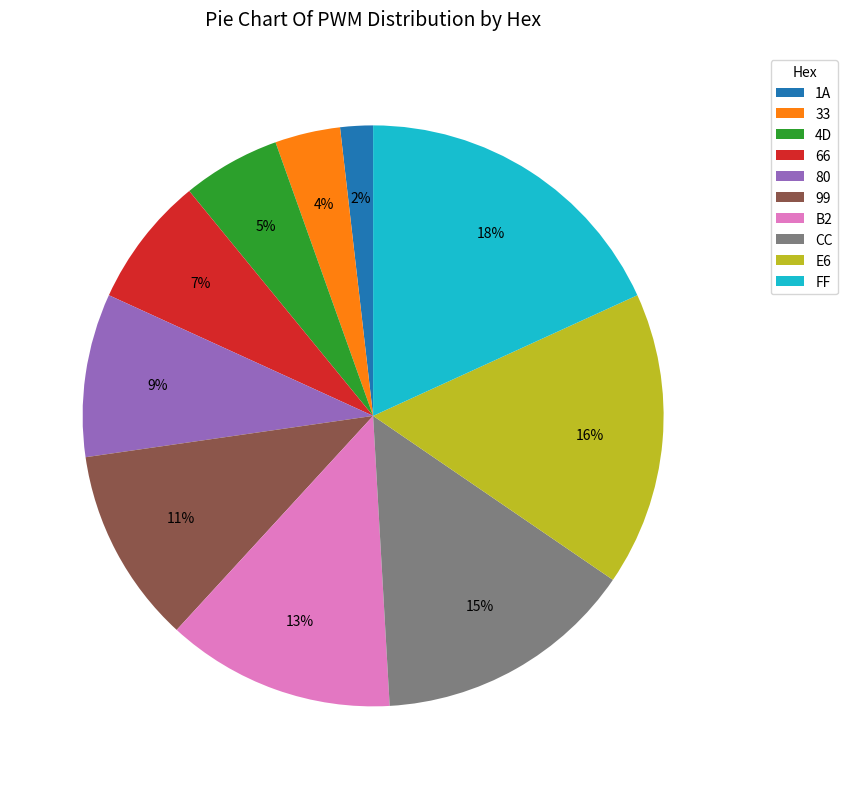

What percentage is the FF slice, to the nearest percent?

18%